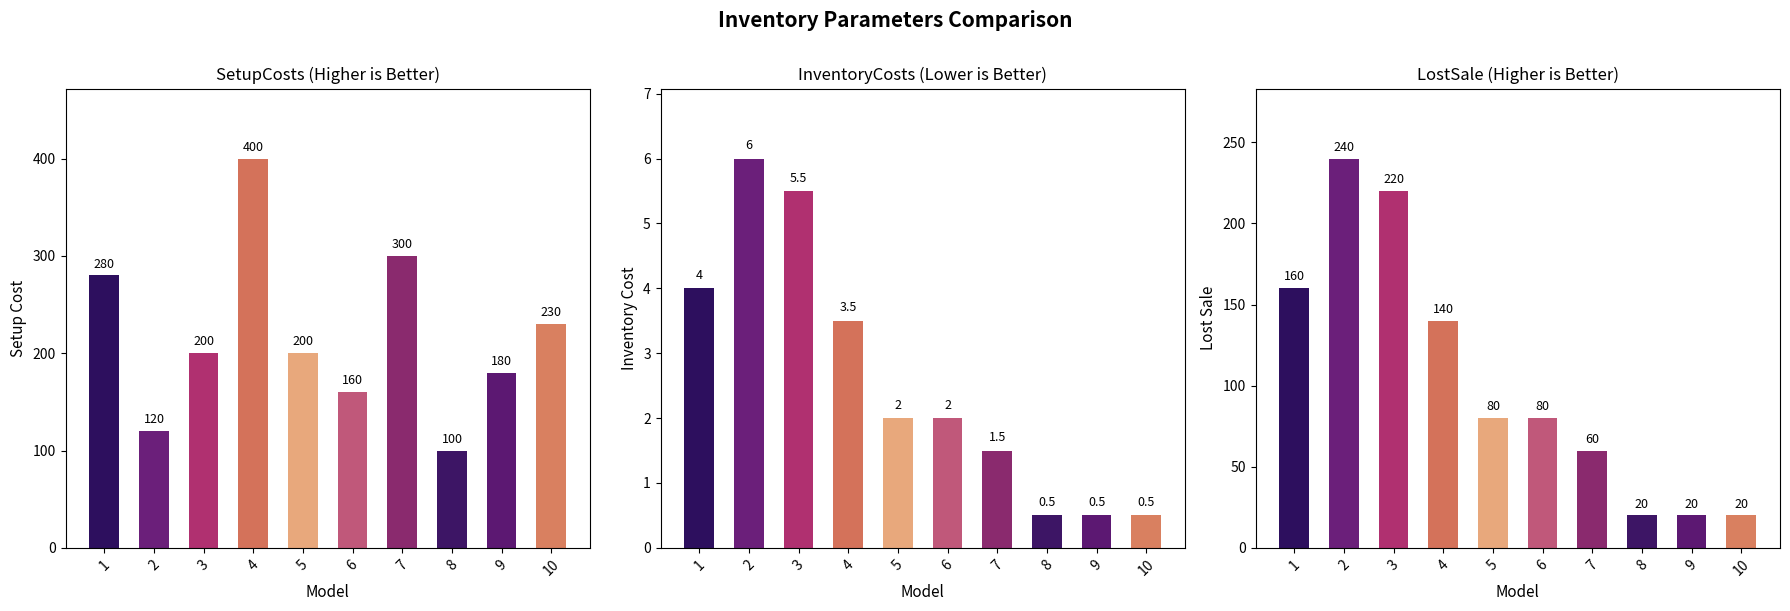

What is the greatest value displayed?

400.0